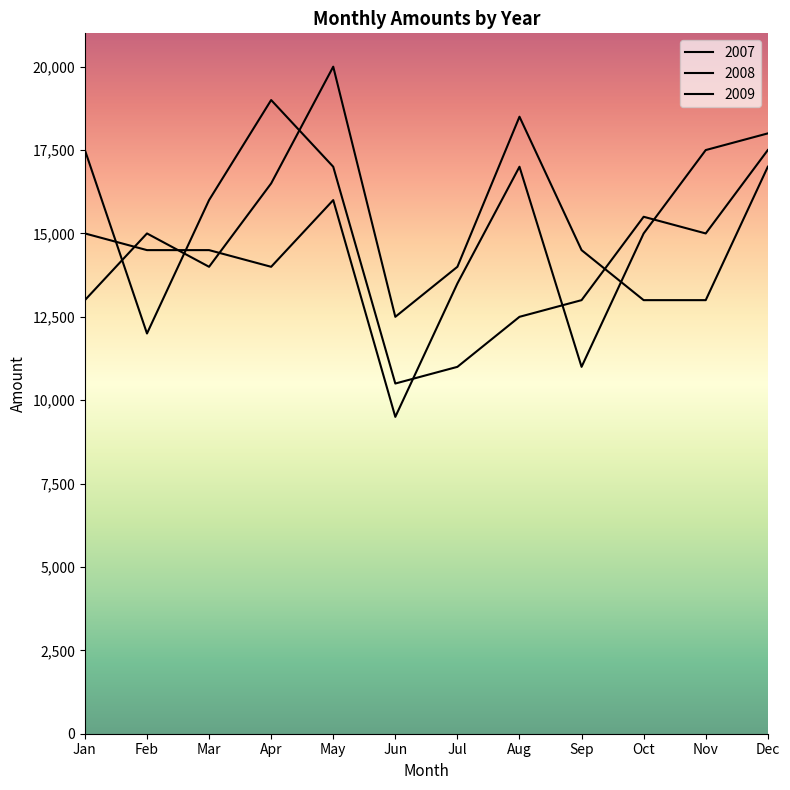

True or false: 2008 and 2009 cross at least once.

True